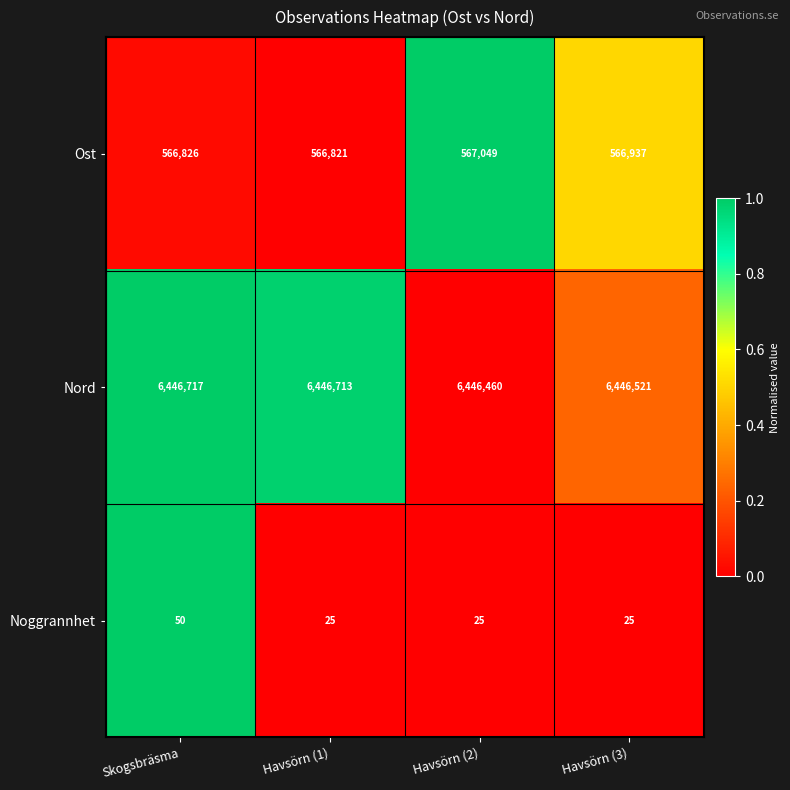

Which series changed the most between Skogsbräsma and Havsörn (1)?

Noggrannhet